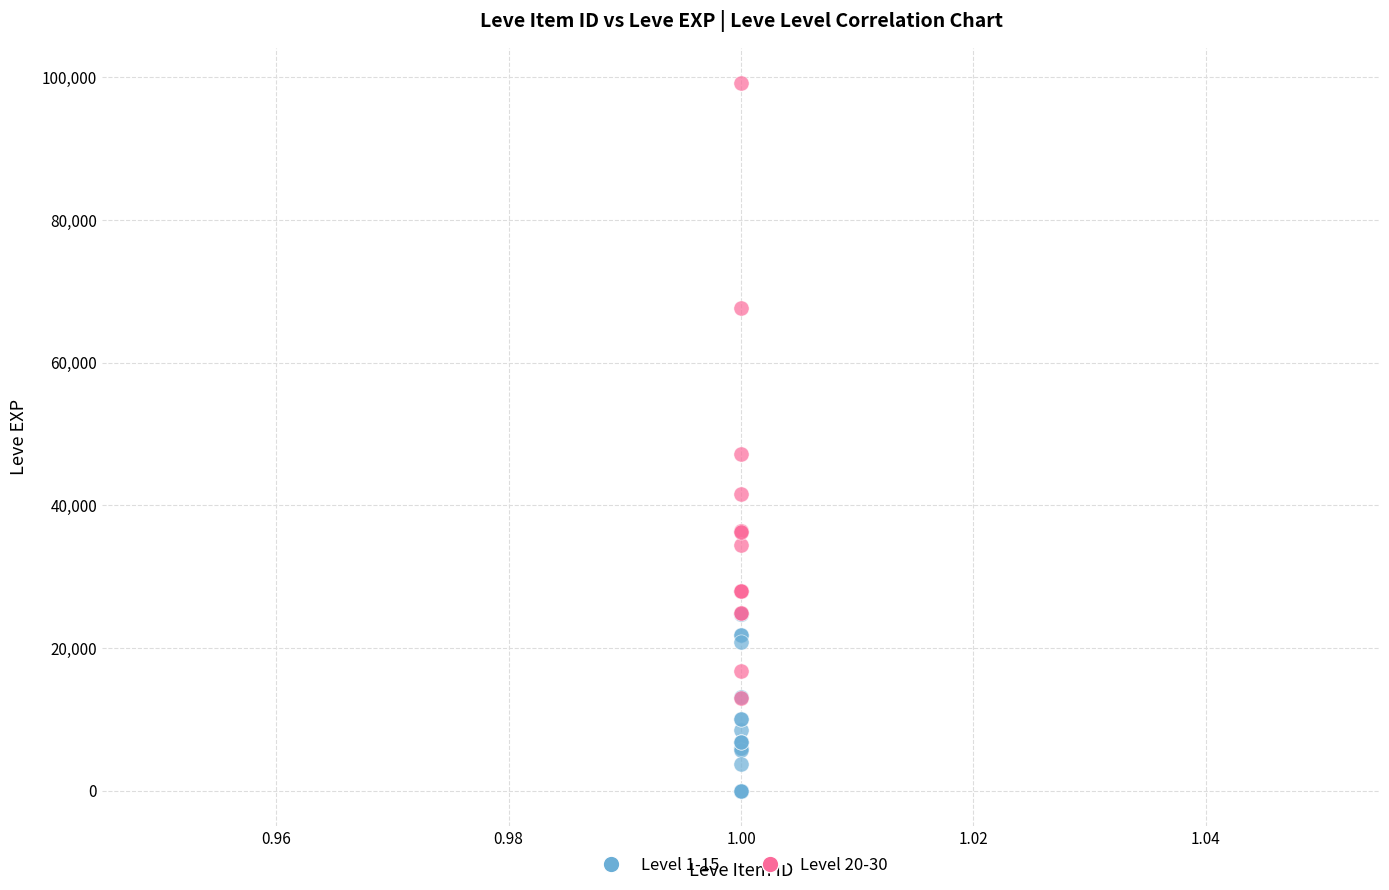

Which series has the largest Y range (max minus min)?

Level 20-30